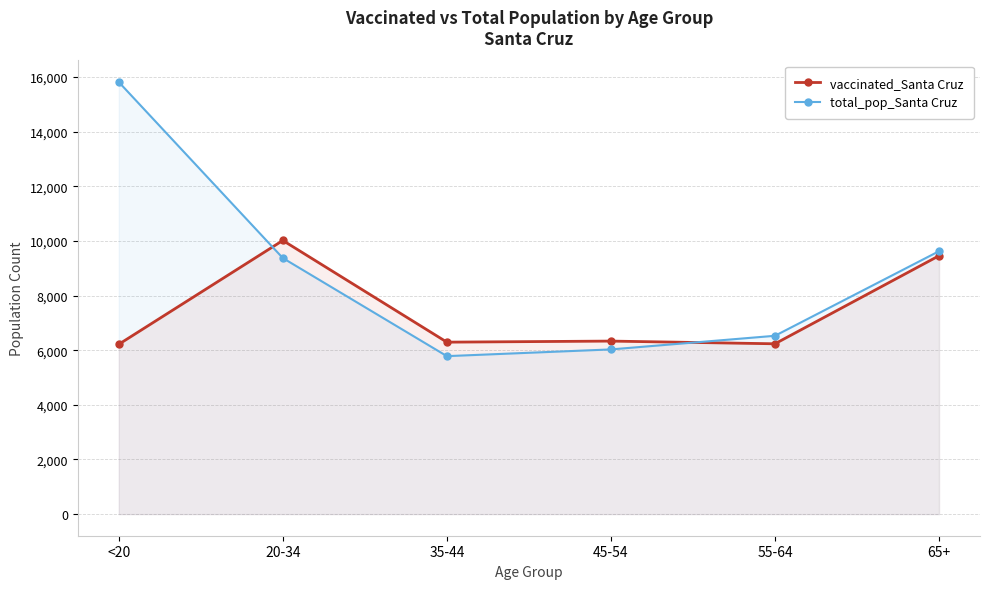

Where is the first local minimum for total_pop_Santa Cruz?

35-44